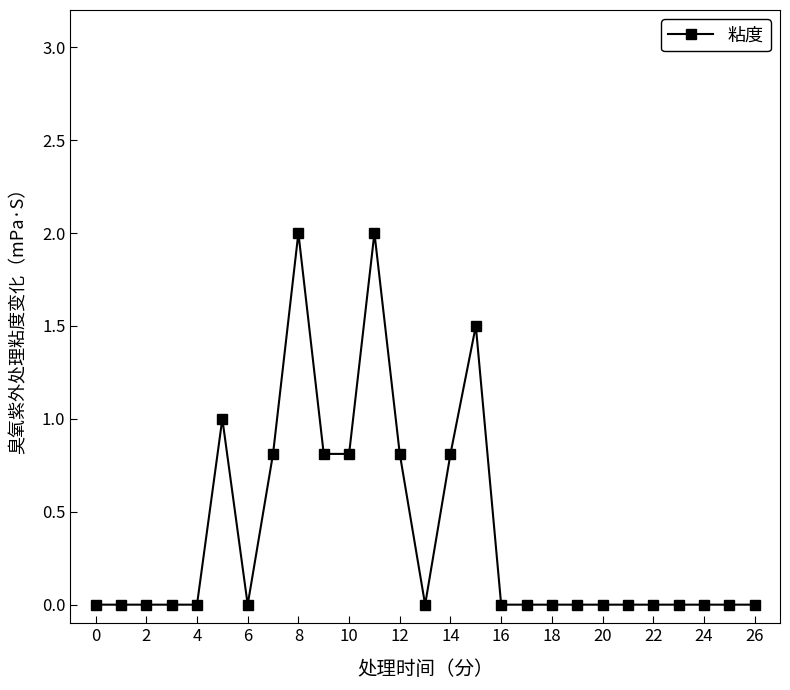

What is the maximum value shown in the chart?

2.0